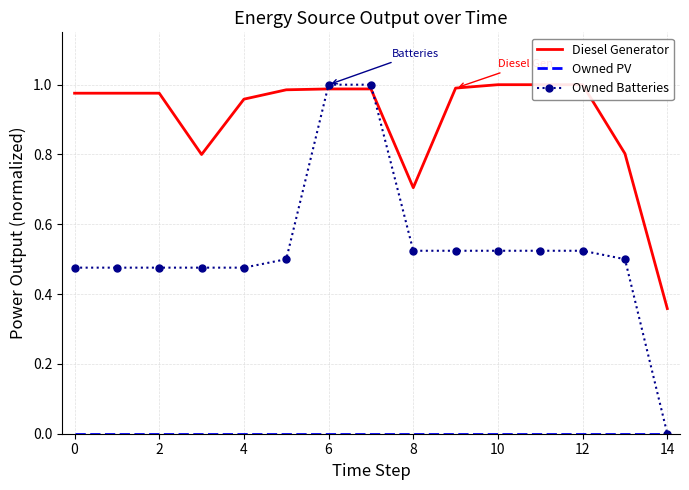

At how many categories does at least one series exceed 0?

15